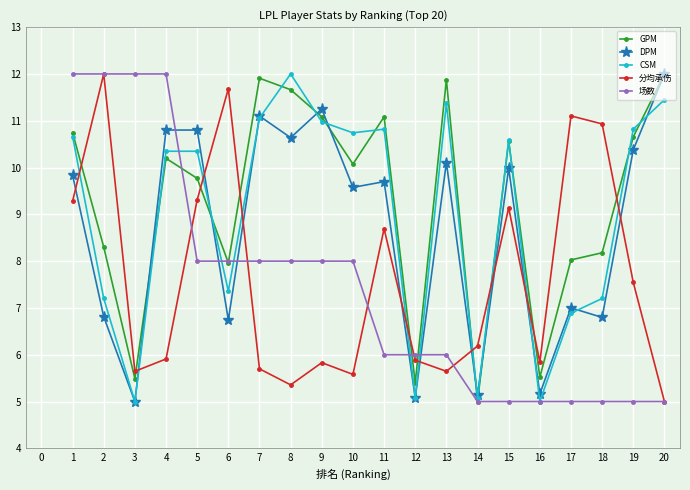

How many lines are shown in the chart?

5